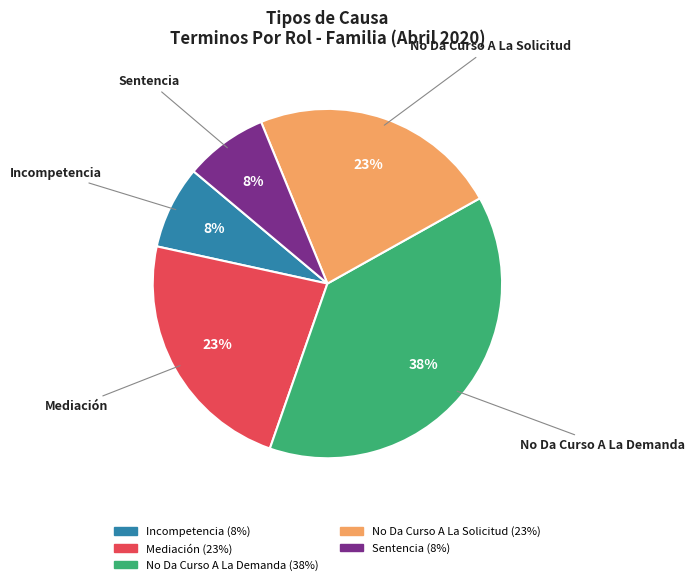

To the nearest percent, what portion does Incompetencia represent?

8%